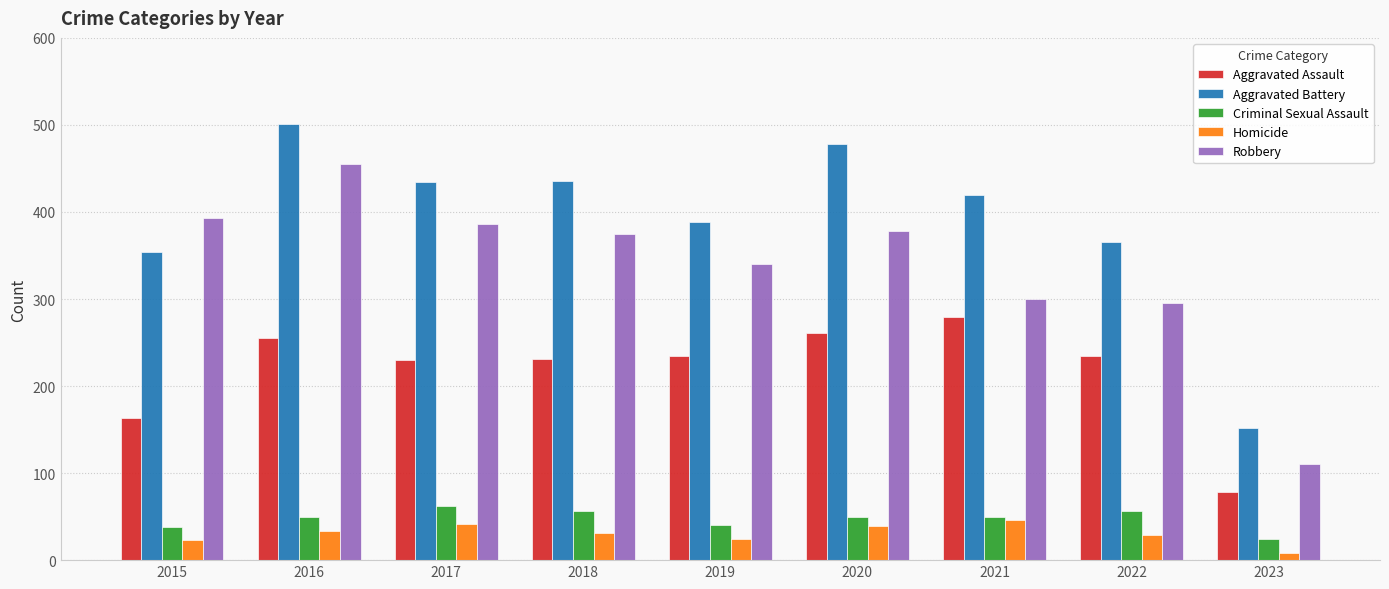

The Robbery series shows 199 at 2019. True or false?

False